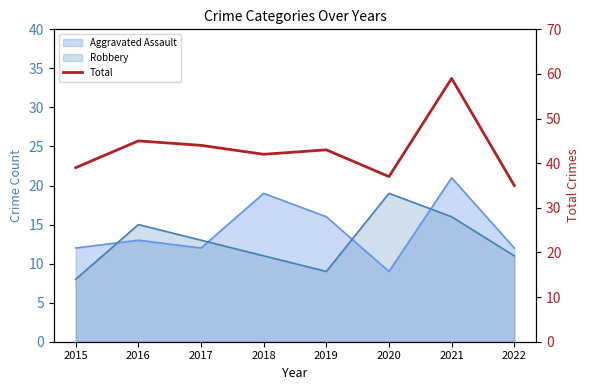

How many lines are shown in the chart?

1